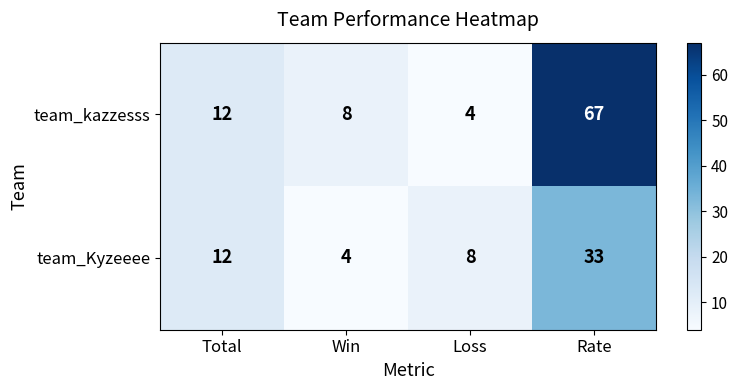

What is the sum of the team_Kyzeeee values at Loss and Total?

20